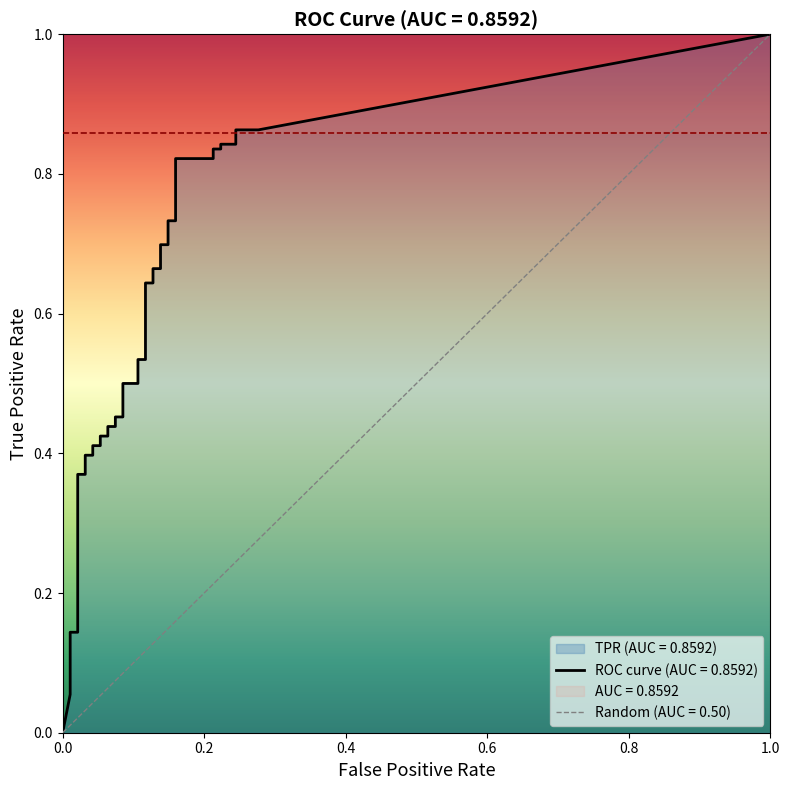

Is it true that fpr equals 0.2 at 37?

True